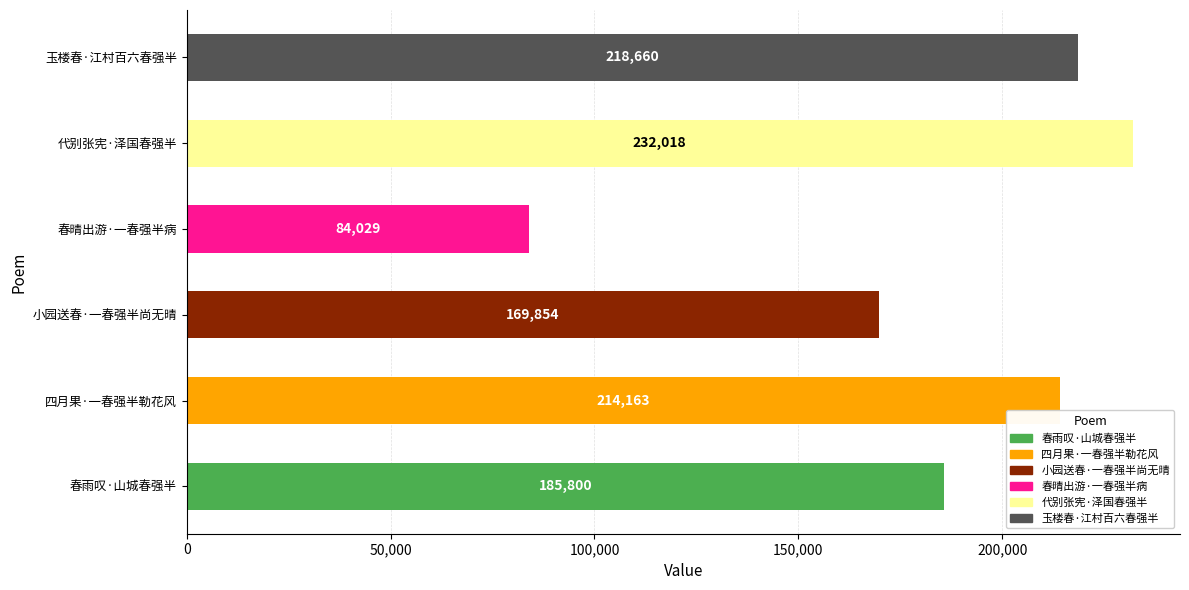

List the labels in order of value, largest first.

代别张宪·泽国春强半, 玉楼春·江村百六春强半, 四月果·一春强半勒花风, 春雨叹·山城春强半, 小园送春·一春强半尚无晴, 春晴出游·一春强半病